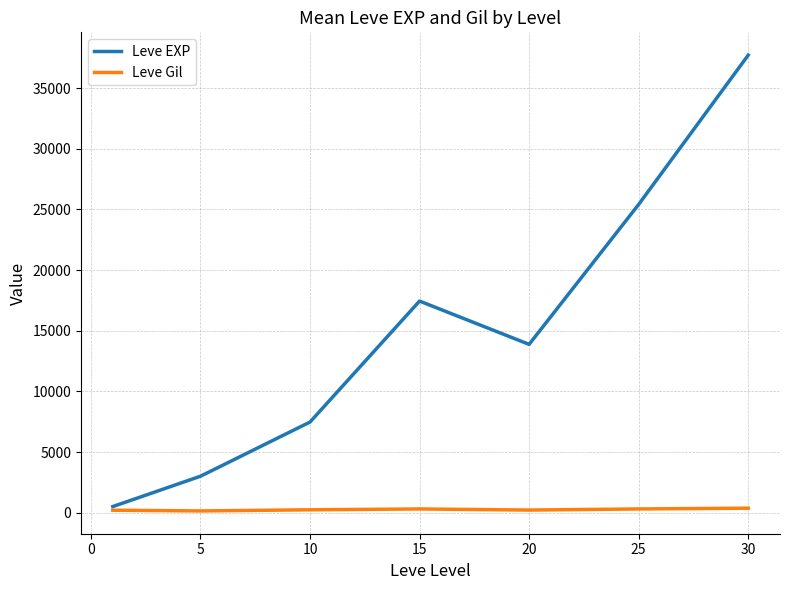

What is the greatest value displayed?

37715.0